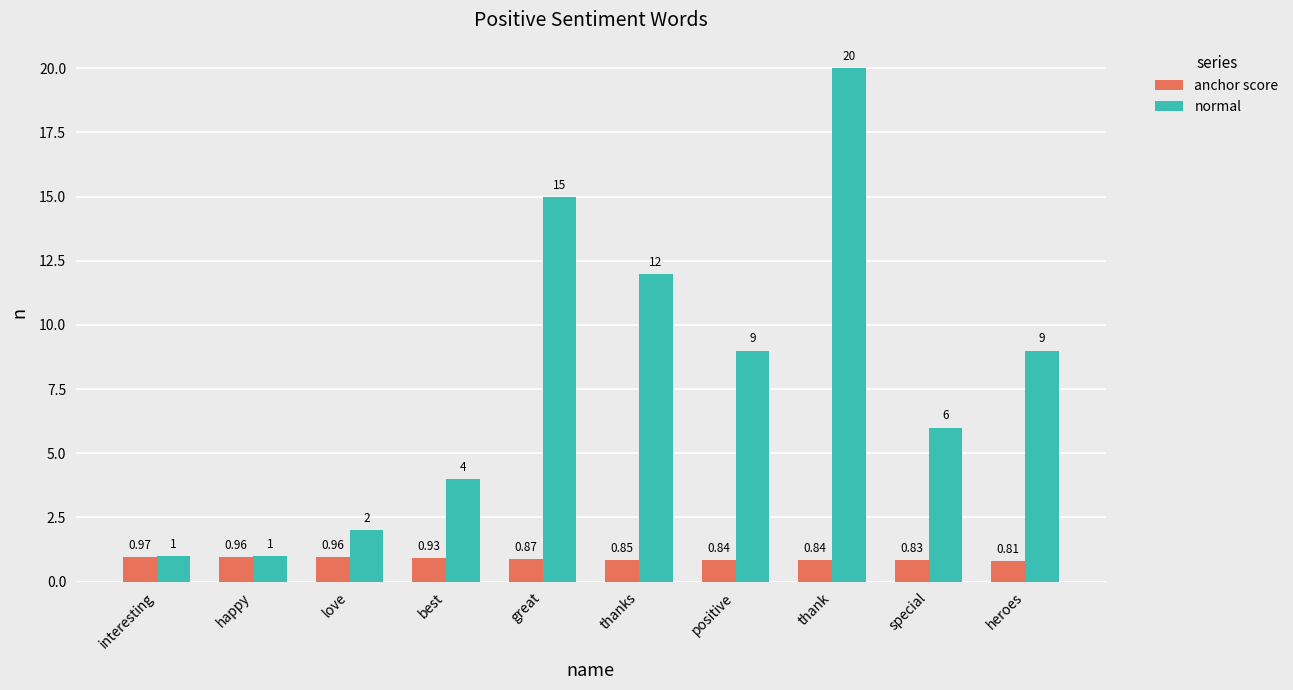

List the series in order of their overall mean, lowest first.

anchor score, normal